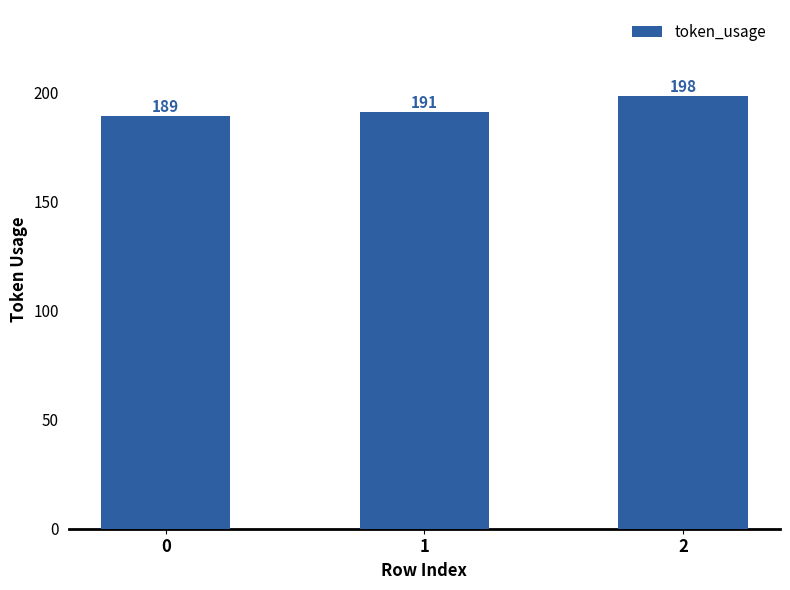

Reading left to right, transcribe all the data shown in this chart.

189	191	198